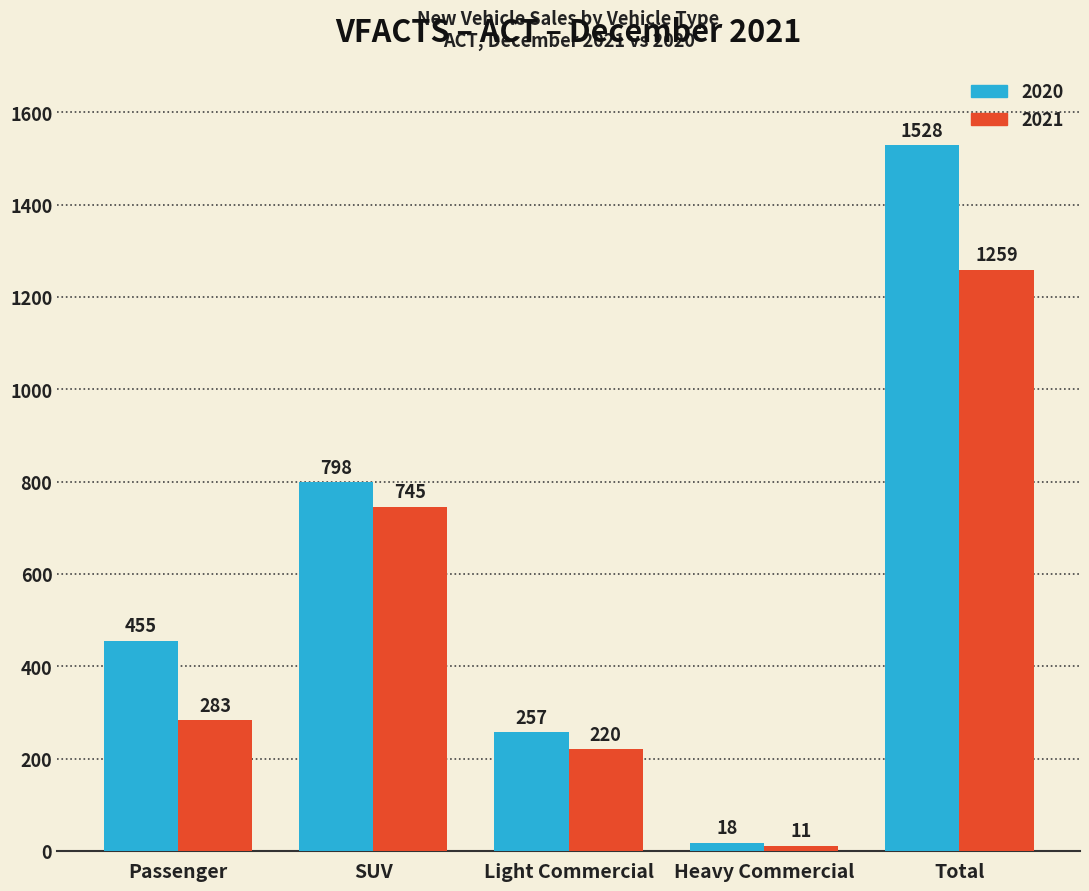

At which category does the chart reach its peak across all series?

Total